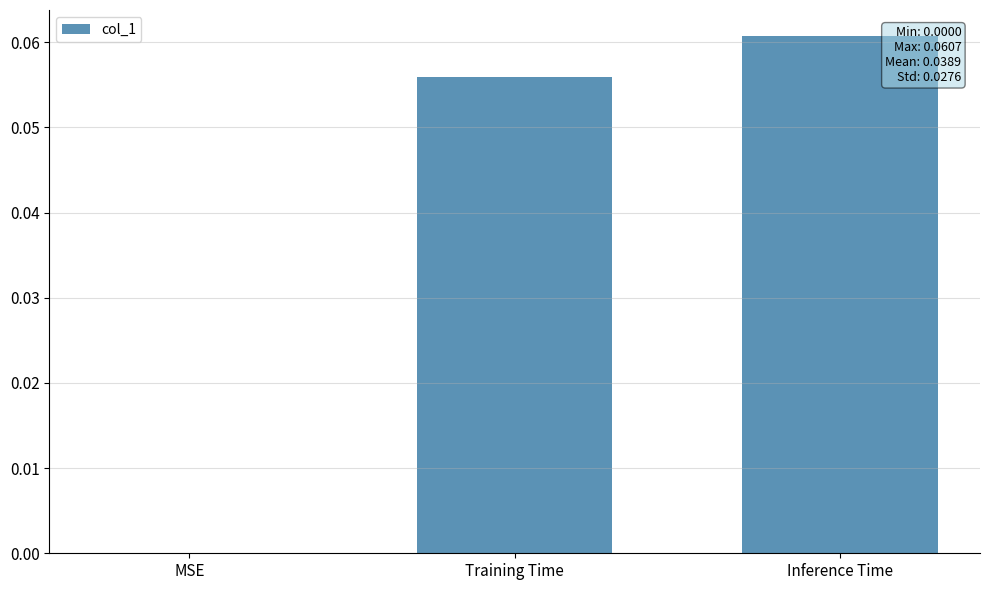

Count the number of categories in the chart.

3